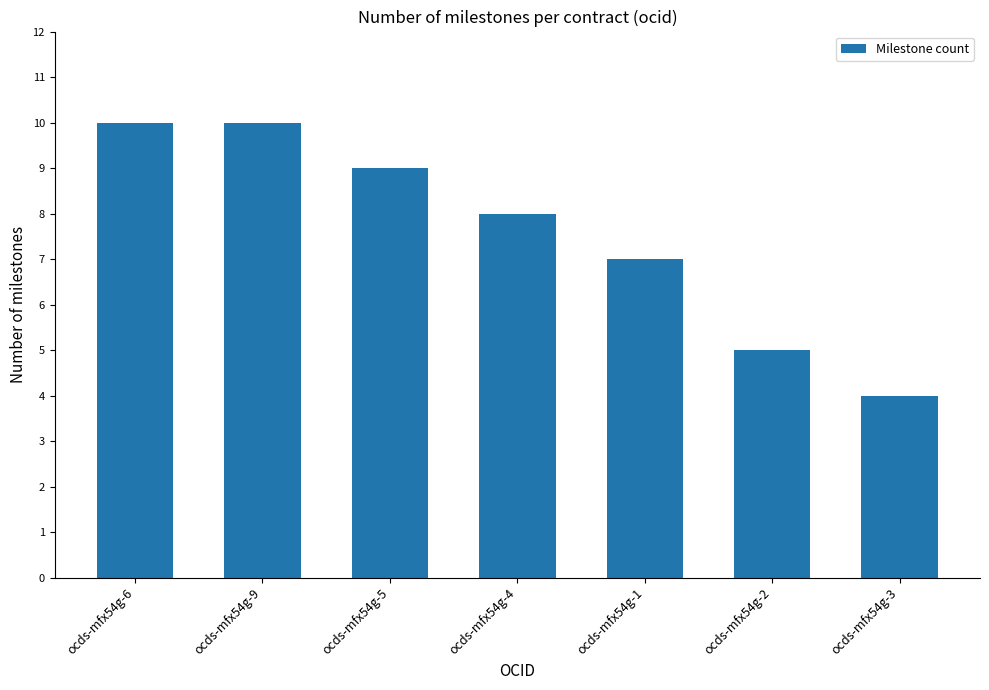

What is the difference between the maximum and minimum values?

6